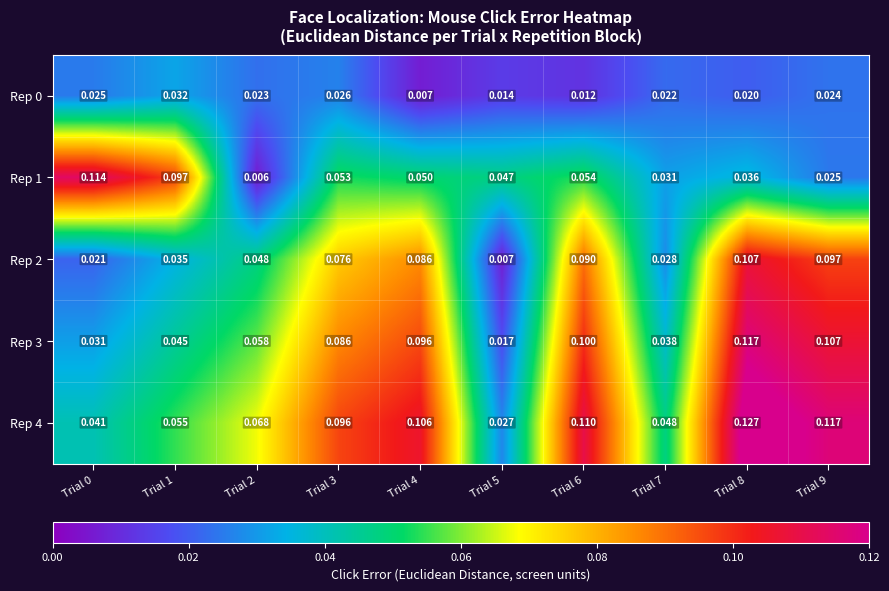

At which category is the sum across all series the highest?

Trial 8